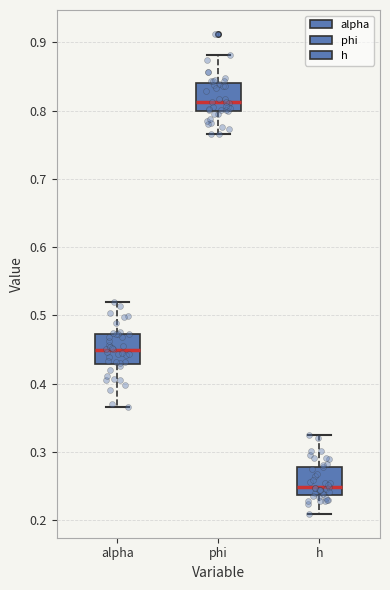

Where does the upper whisker of the box for phi end on the y-axis? The values are not printed on the chart, so give them approximately, as read against the axis.

0.88